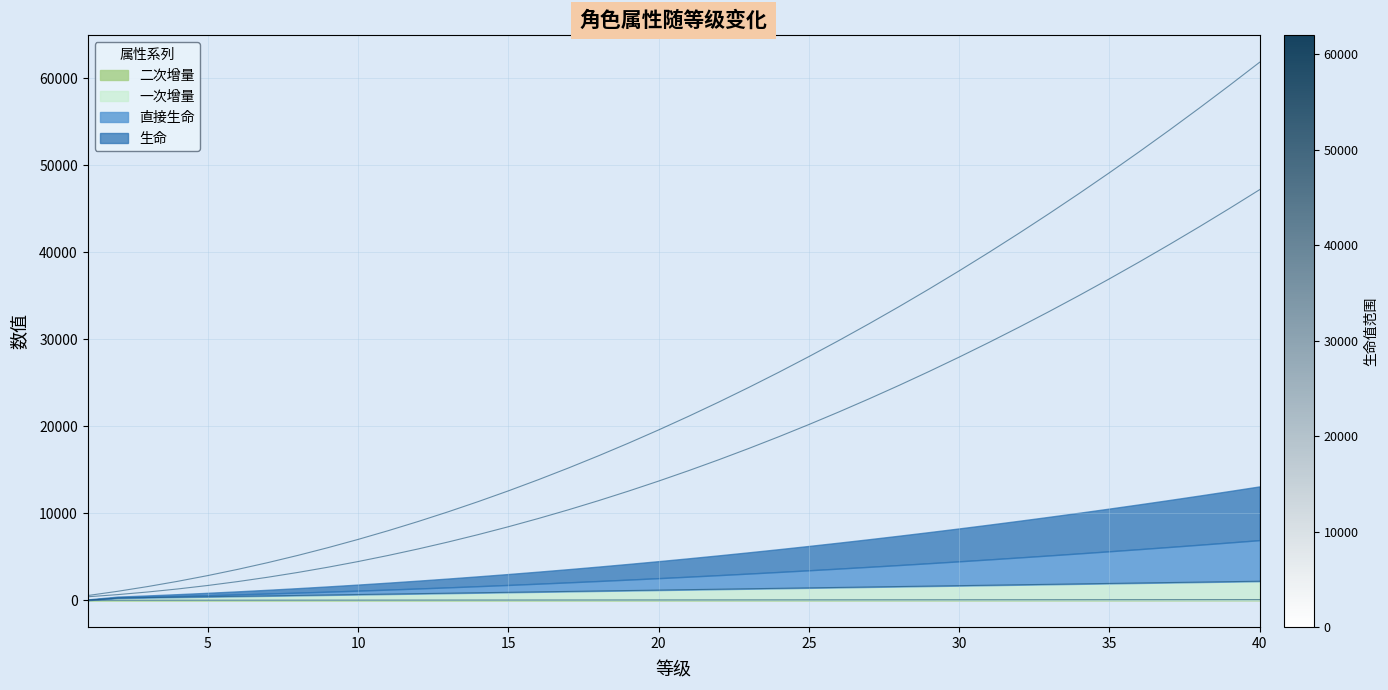

What is the total value across all series at 19?

31771